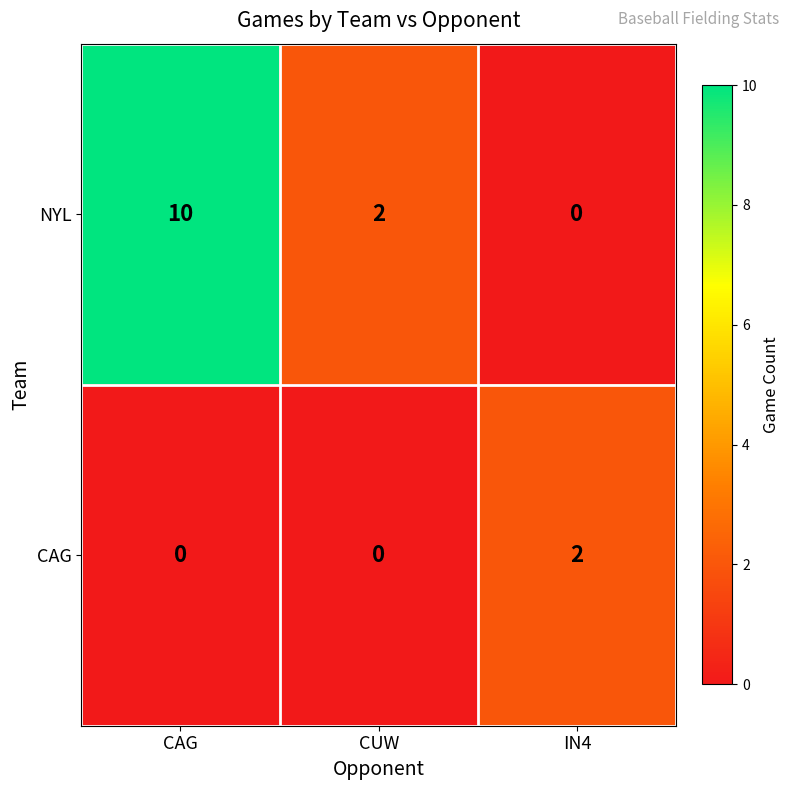

Rank the series by their average value, from highest to lowest.

NYL, CAG